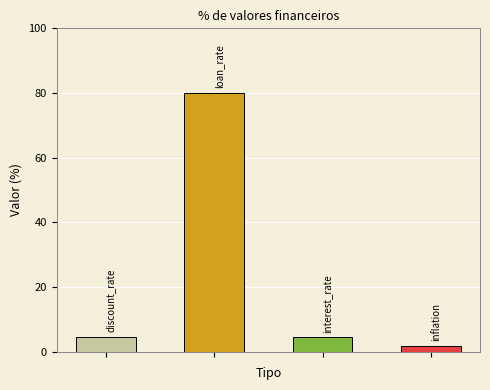

What is the change in value from interest_rate to inflation?

-2.6